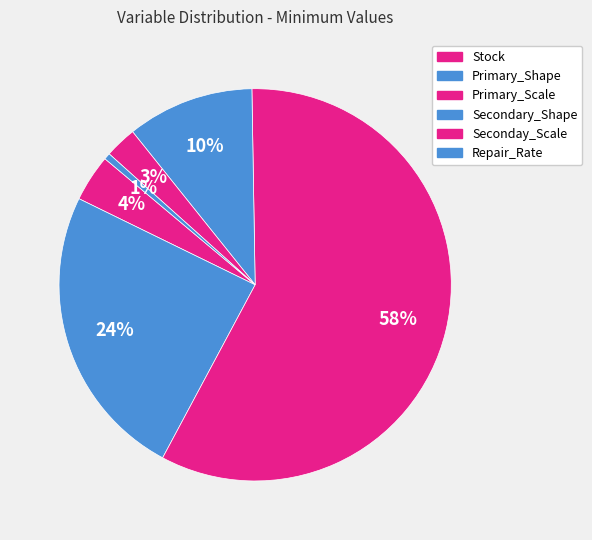

Which slice is the largest?

Primary_Scale